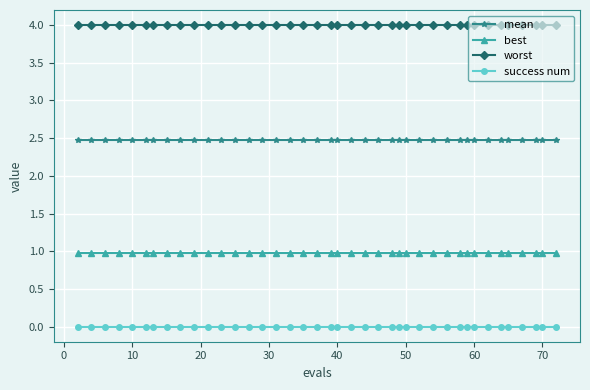

Rank the series by their average value, from highest to lowest.

worst, mean, best, success num